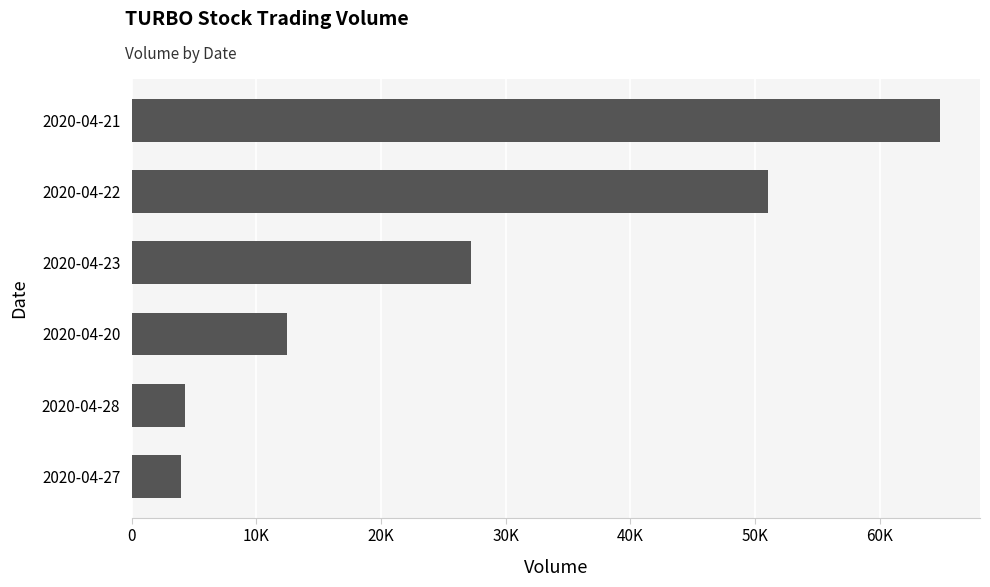

Are the bars horizontal?

Yes